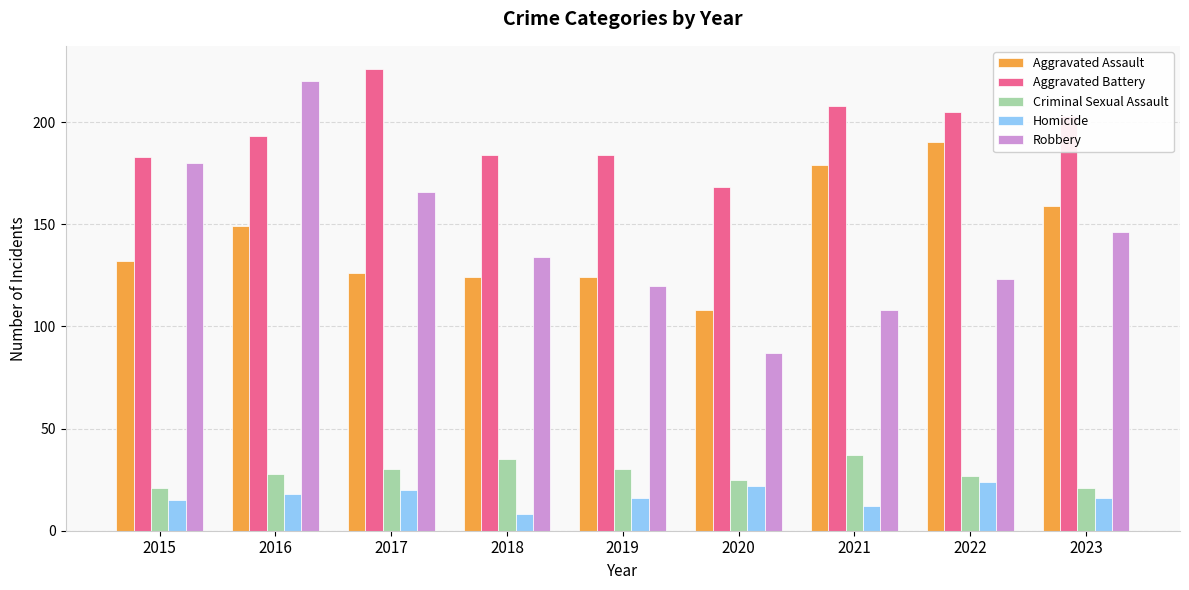

How many distinct data groups are displayed?

5